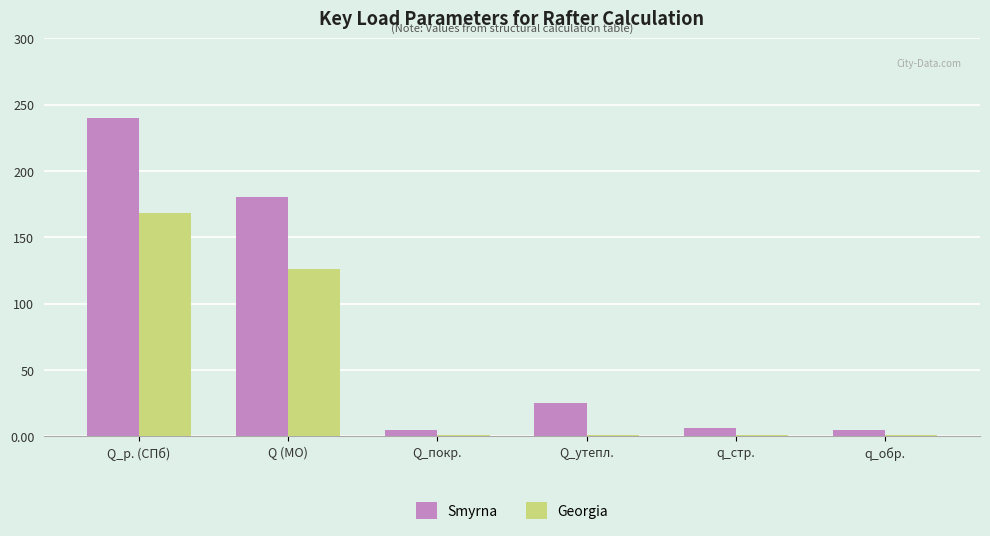

What is the total value across all series at Q (МО)?

306.0